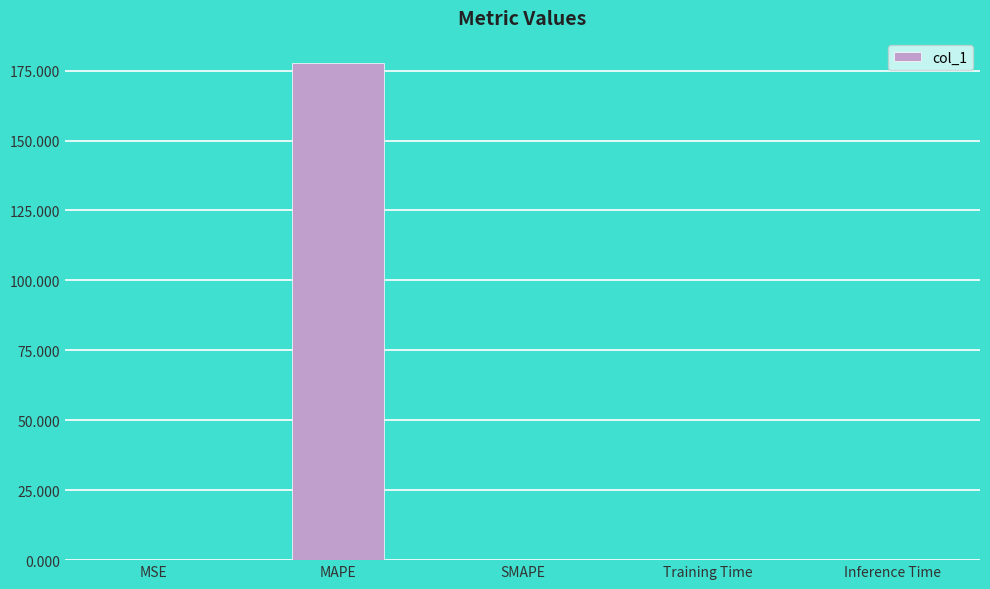

How many categories are shown in the chart?

5